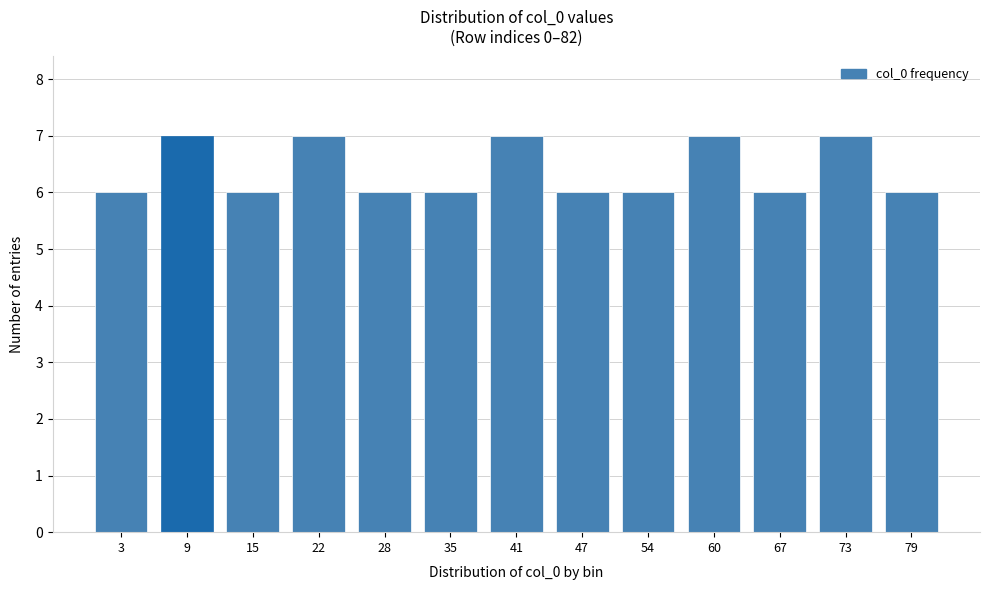

Reading left to right, extract all data points from this chart.

3=6	9=7	15=6	22=7	28=6	35=6	41=7	47=6	54=6	60=7	67=6	73=7	79=6